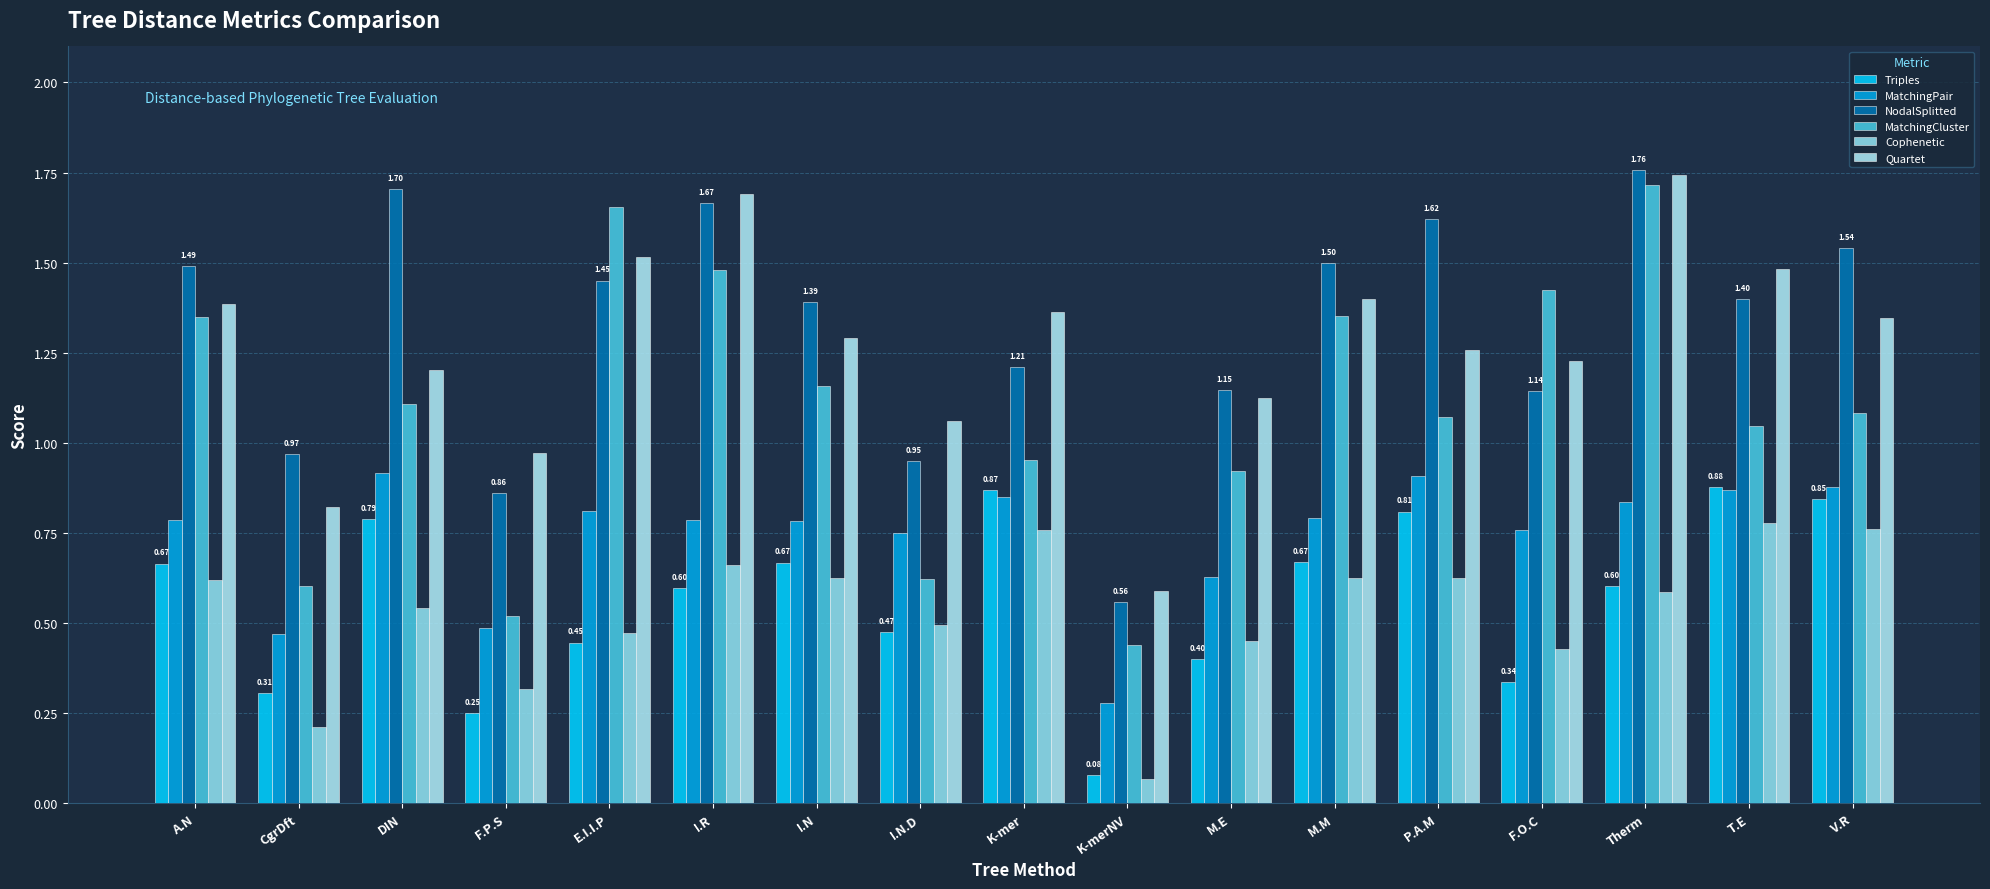

The Quartet series shows 2.2 at A.N. True or false?

False